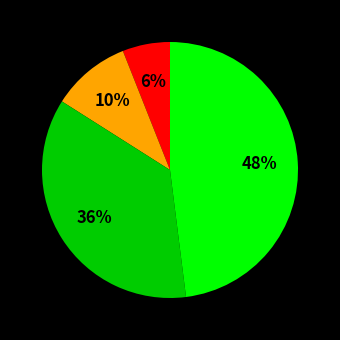

To the nearest percent, what is the average slice percentage?

25%